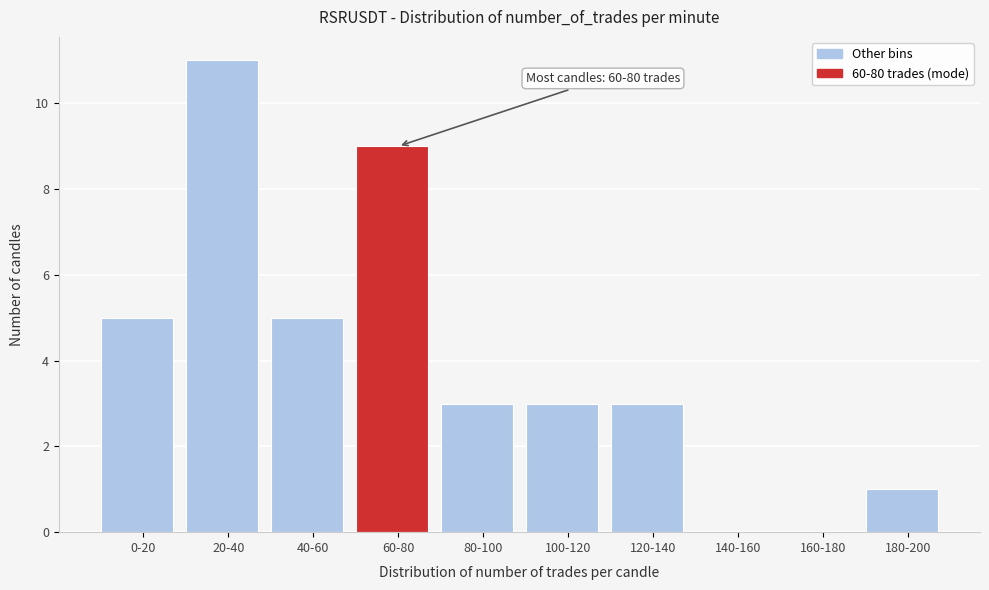

Reading left to right, transcribe all the data shown in this chart.

0-20=5	20-40=11	40-60=5	60-80=9	80-100=3	100-120=3	120-140=3	140-160=0	160-180=0	180-200=1